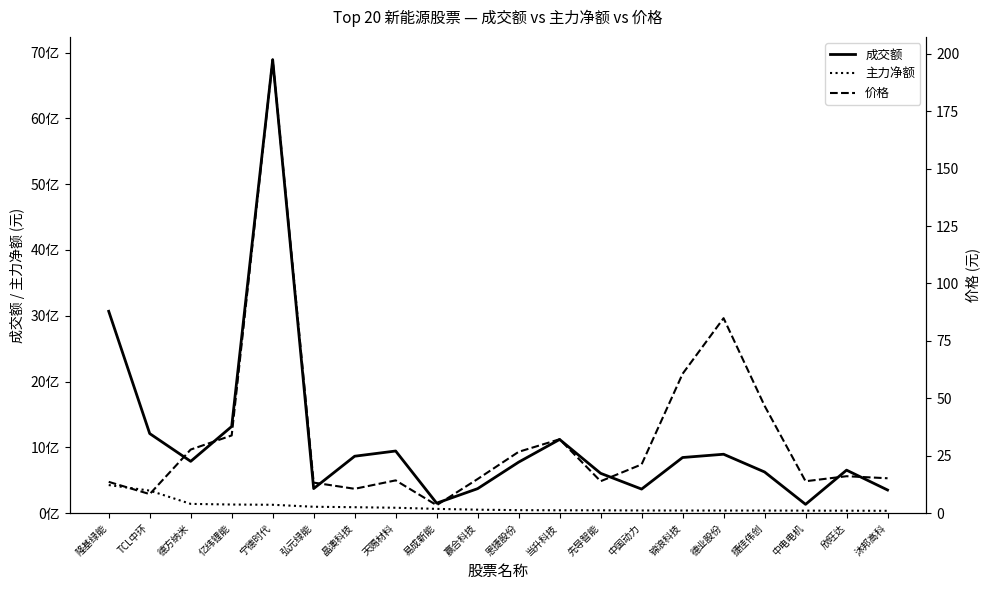

True or false: 主力净额 and 成交额 cross at least once.

False